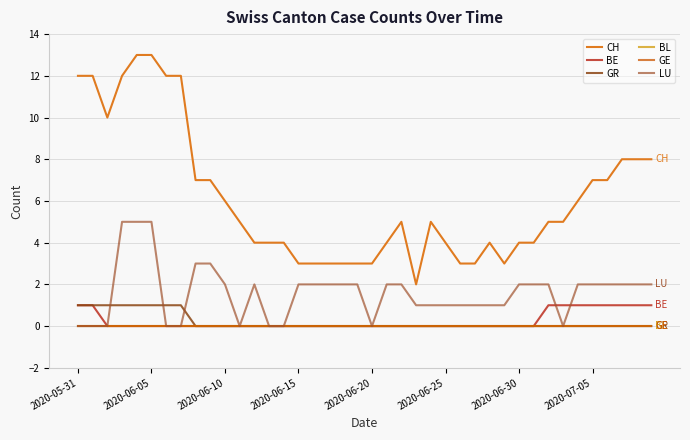

Is this an area chart (filled region under the line)?

No